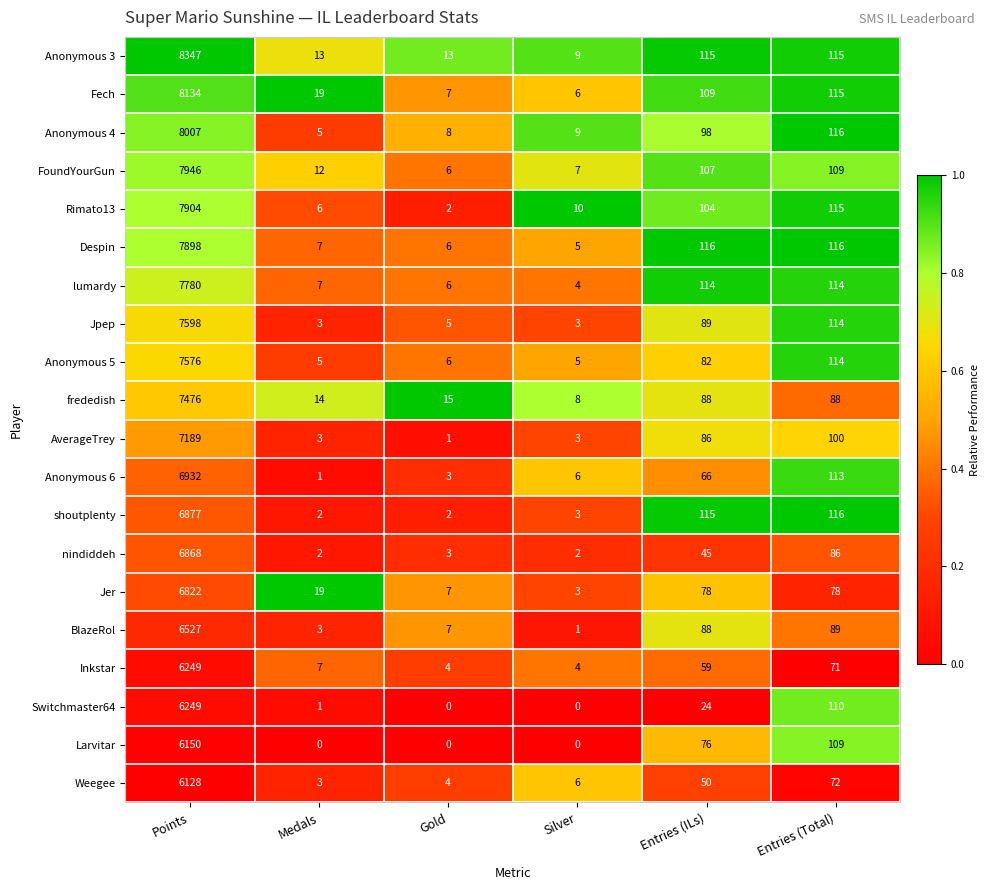

The value of nindiddeh at Silver is 3. True or false?

False